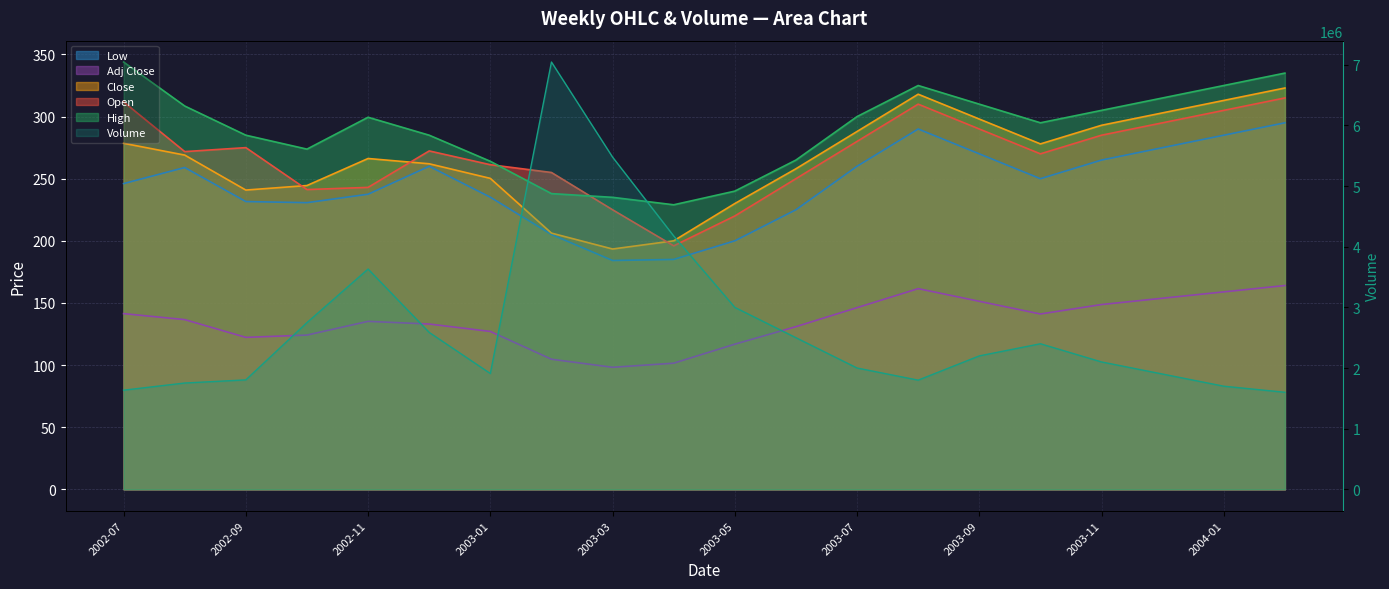

What is the label of the 9th point from the left?

2003-03